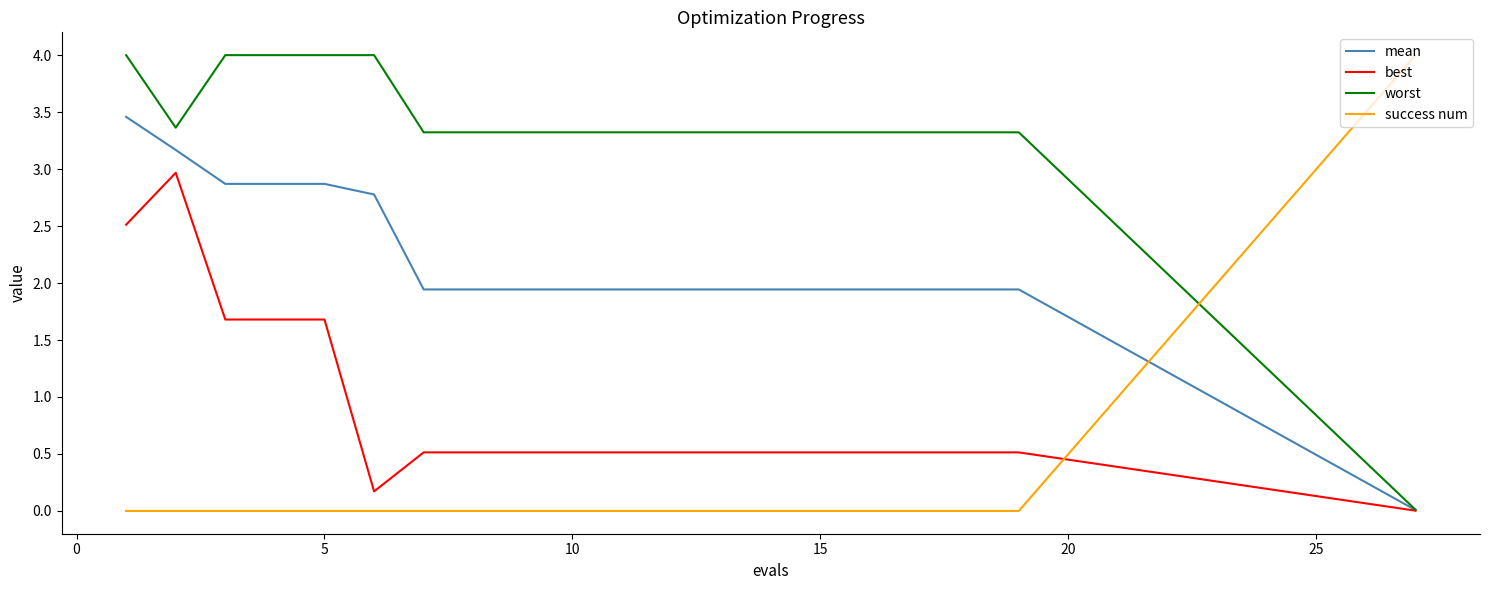

What is the difference between the maximum and minimum values in the success num series?

4.0